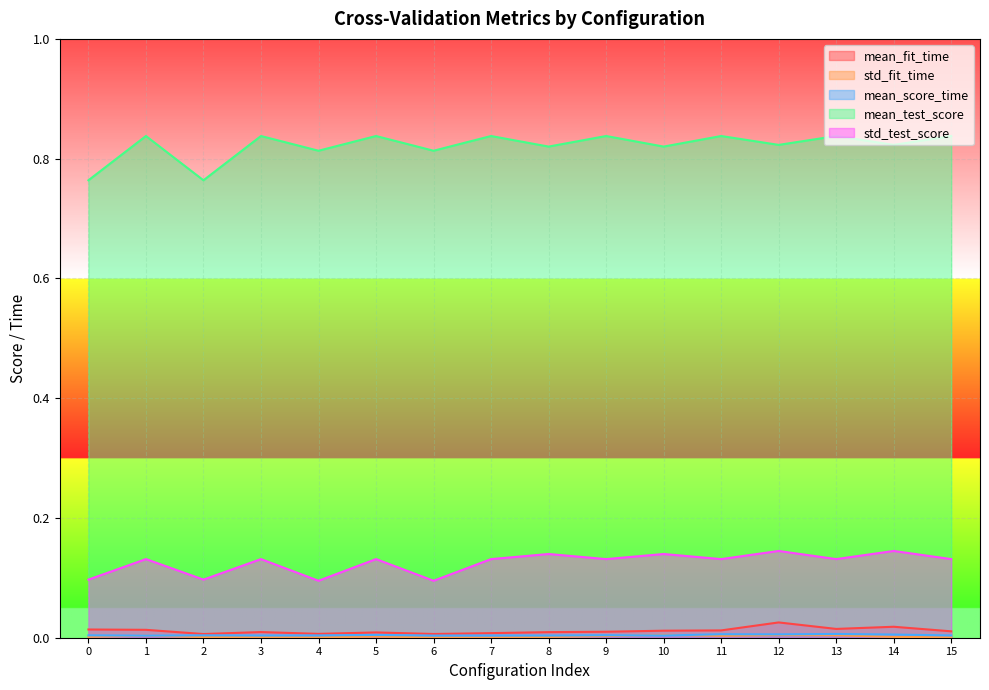

The value of mean_test_score at 14 is 0.8. True or false?

True